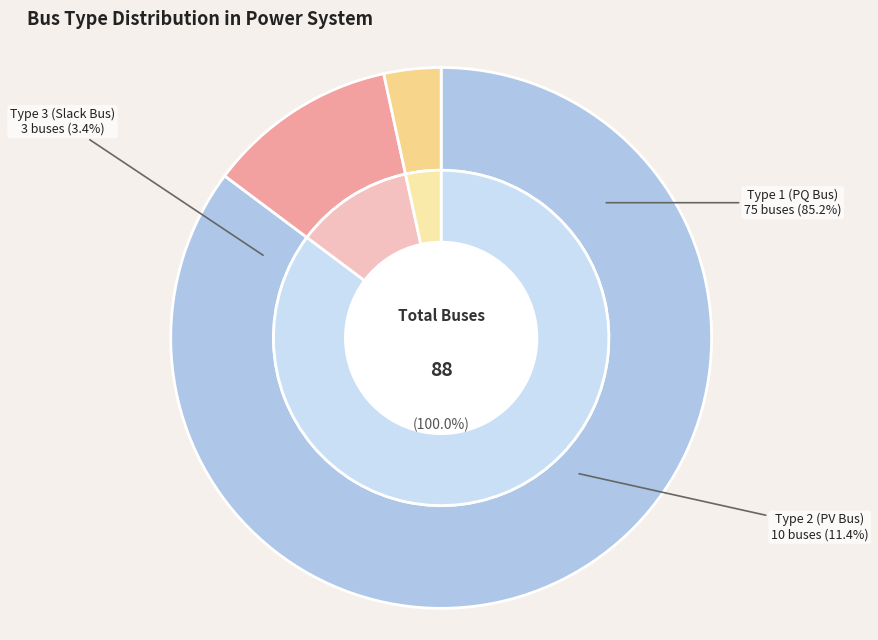

The BUS_TYPE_3 slice represents 3% of the pie. True or false?

True